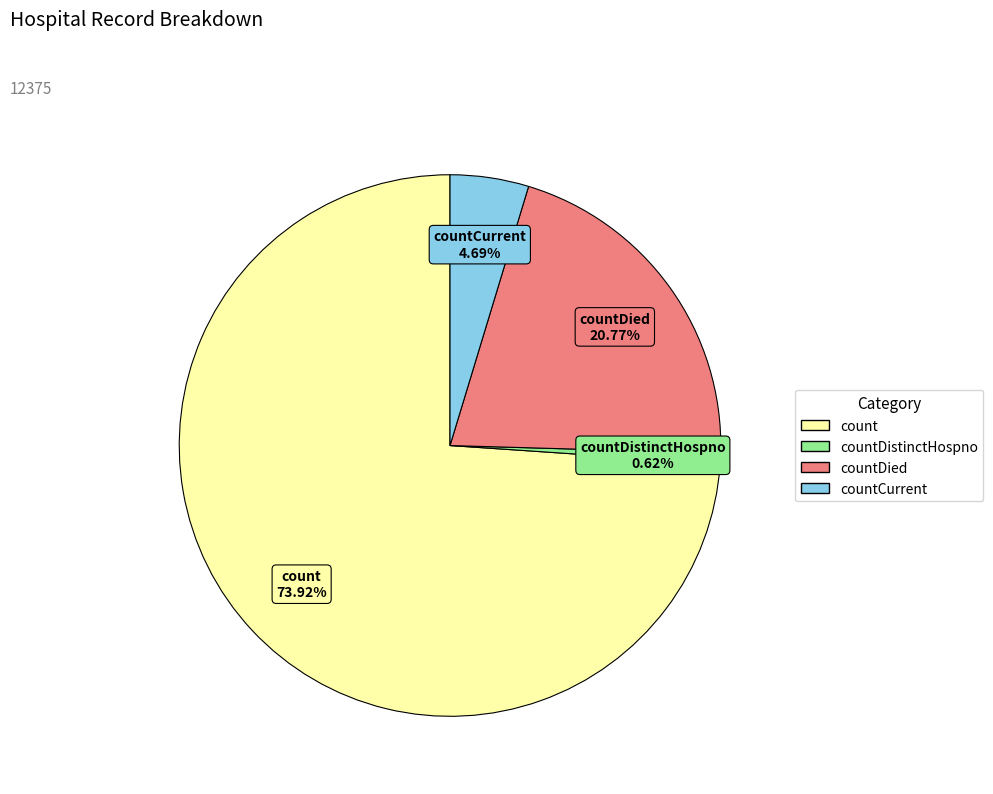

Does any single category account for the majority?

Yes